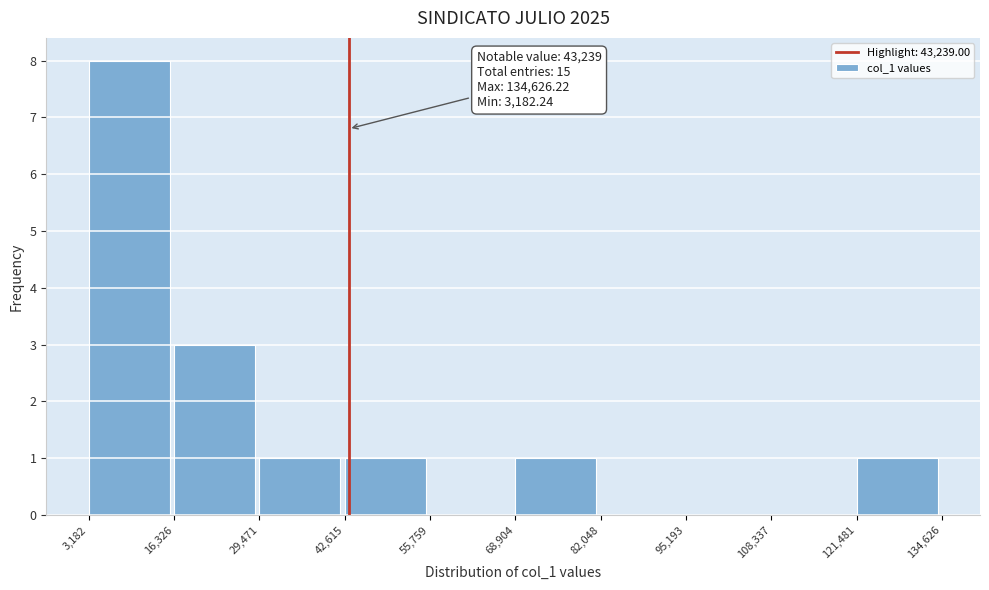

Which range on the x-axis has the tallest bar?

3,182 to 16,326